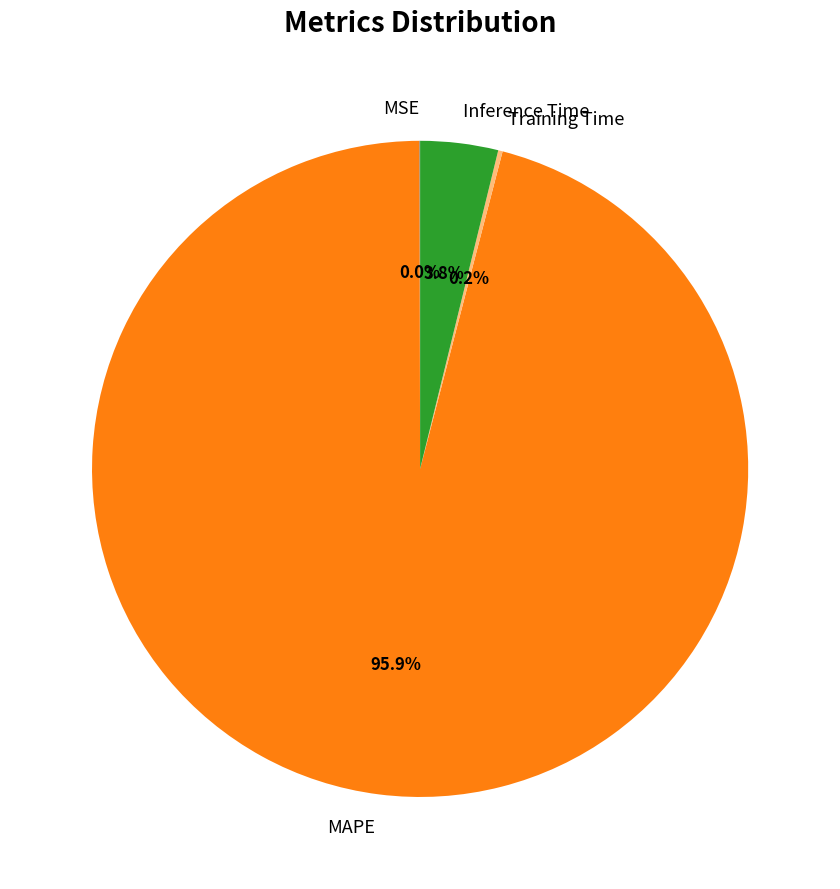

Is there any slice that represents more than half of the pie?

Yes